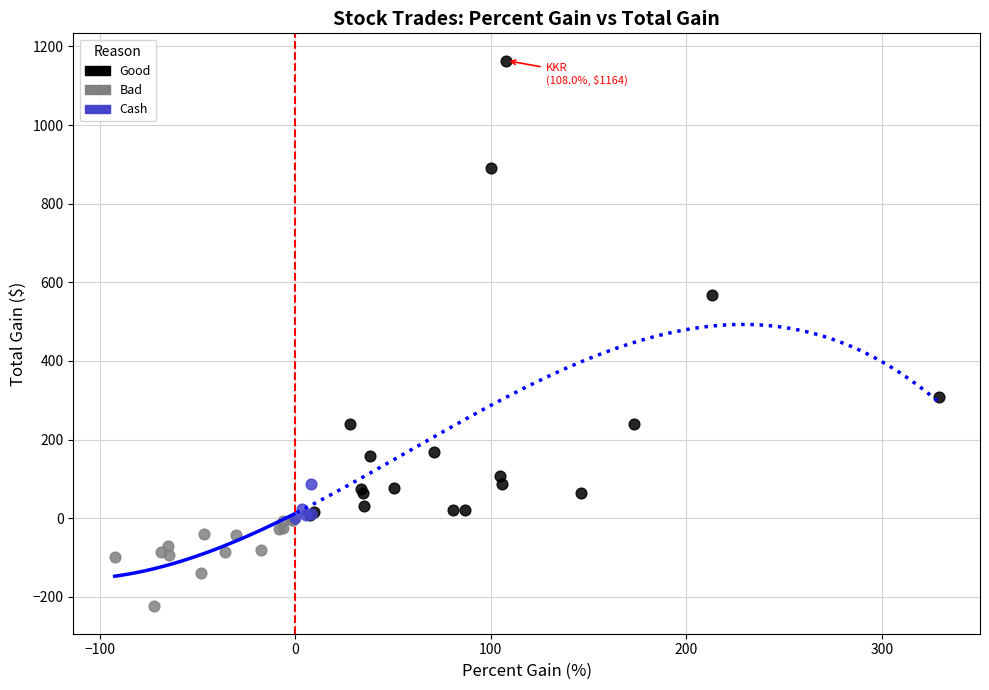

Which series has the largest Y range (max minus min)?

Good